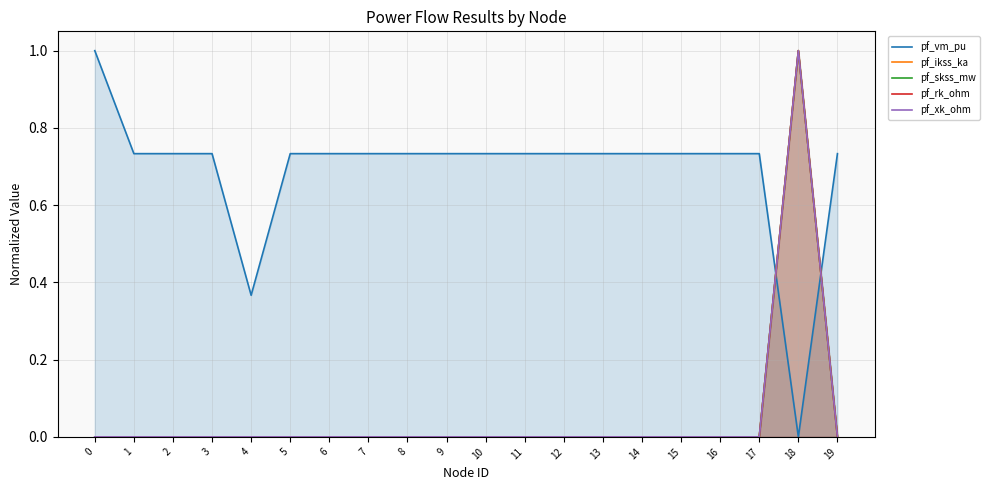

True or false: pf_xk_ohm and pf_skss_mw intersect in this chart.

False